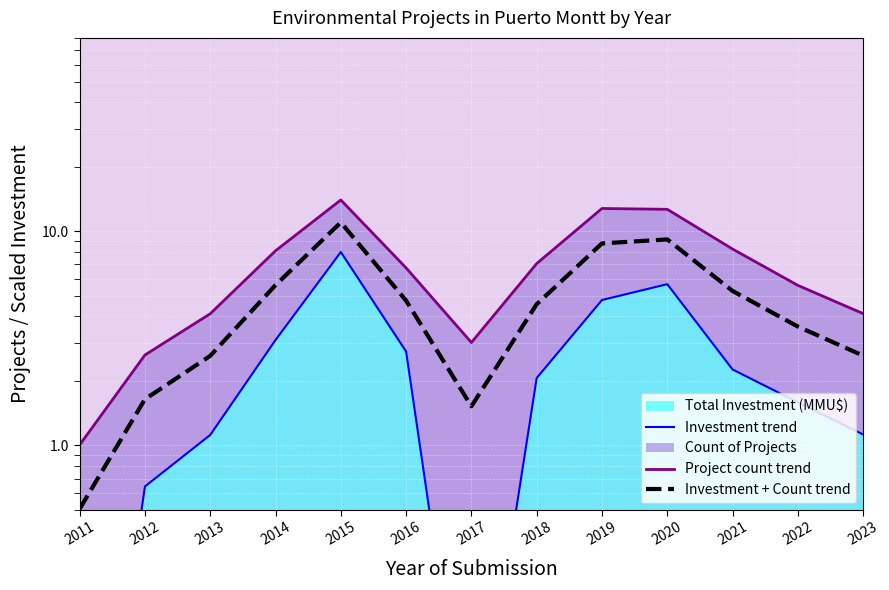

Reading left to right, what are all the values shown in this chart?

Investment trend: 0.0	0.6	1.1	3.1	8.0	2.7	0.0	2.1	4.8	5.7	2.3	1.6	1.1
Project count trend: 1.0	2.6	4.1	8.1	14.0	6.7	3.0	7.1	12.8	12.7	8.3	5.6	4.1
Investment + Count trend: 0.5	1.6	2.6	5.6	11.0	4.7	1.5	4.6	8.8	9.2	5.3	3.6	2.6